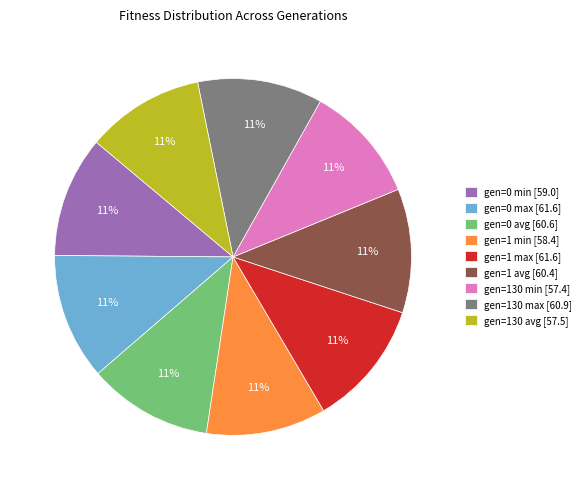

Approximately how many times larger is the value at gen=1 min compared to gen=130 min?

1.0